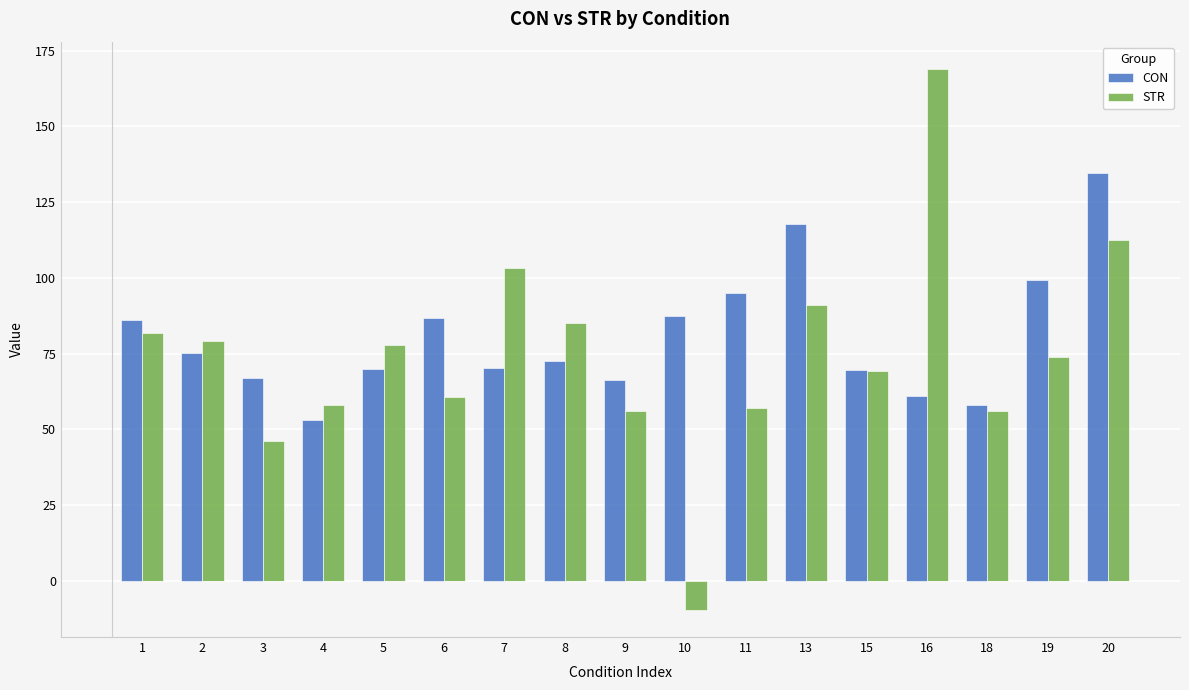

How many bars are there in each group?

2